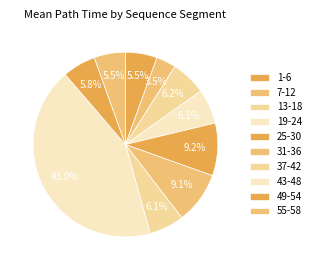

What percentage is the 1-6 slice, to the nearest percent?

6%